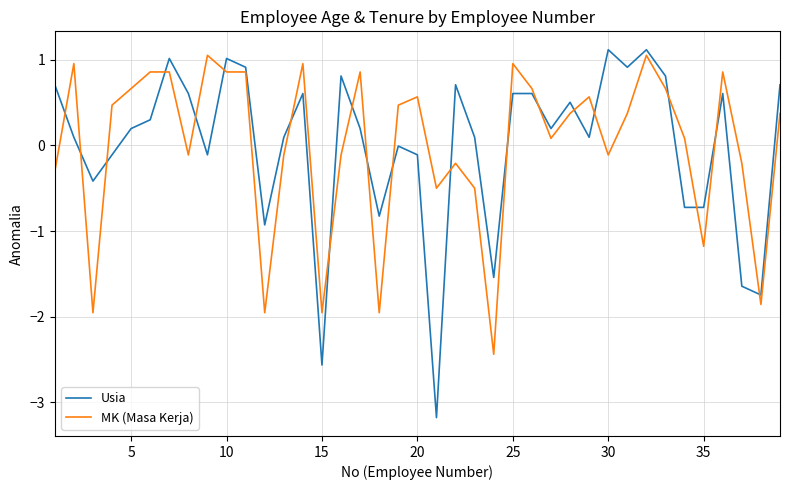

True or false: Usia has more than 2 points higher than both neighbors.

True